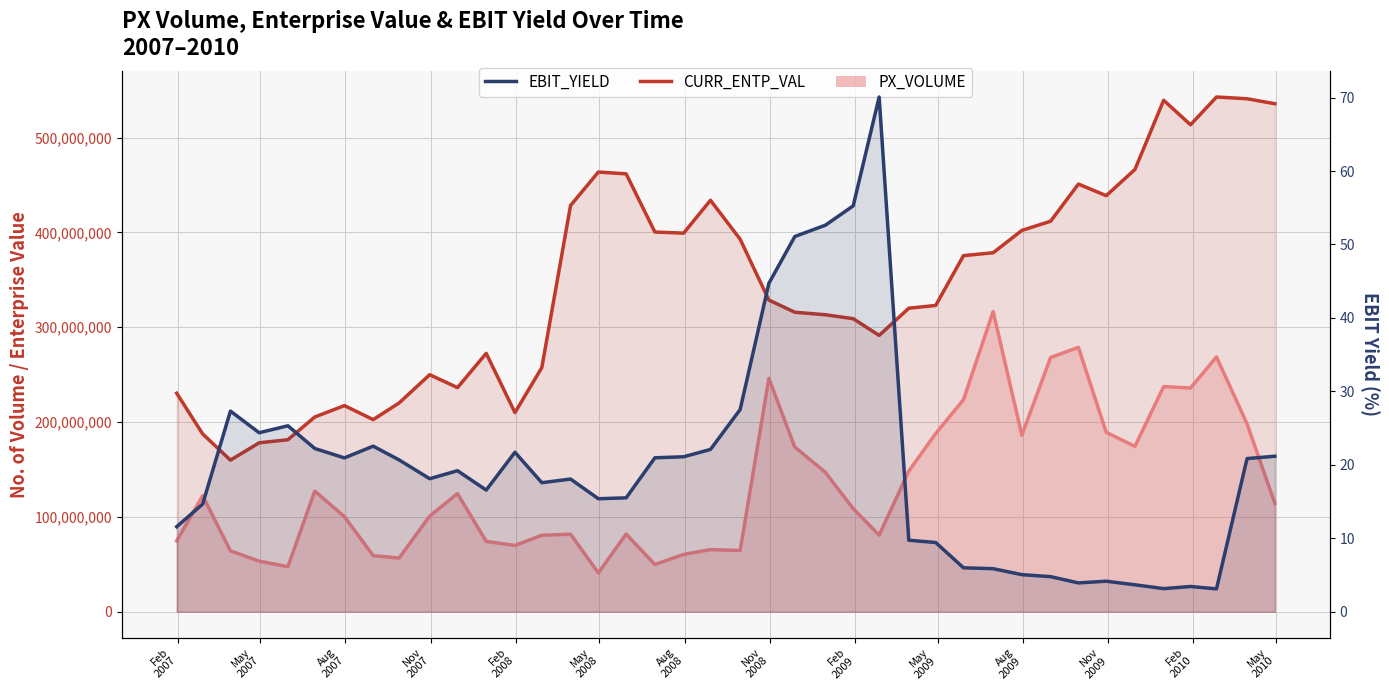

What is the minimum value for PX_VOLUME?

41036248.0